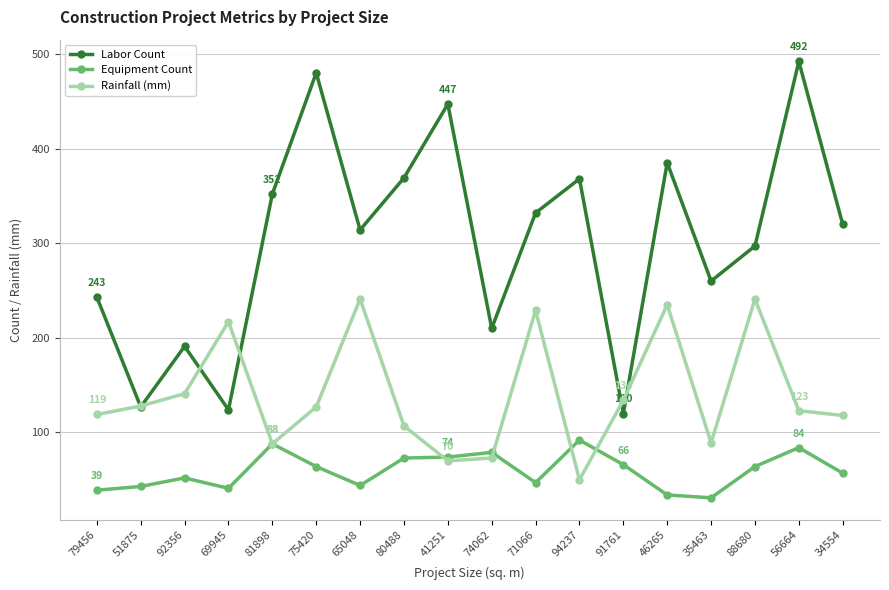

Is the value of Labor Count at 79456 greater than the value of Rainfall (mm) at 80488?

Yes